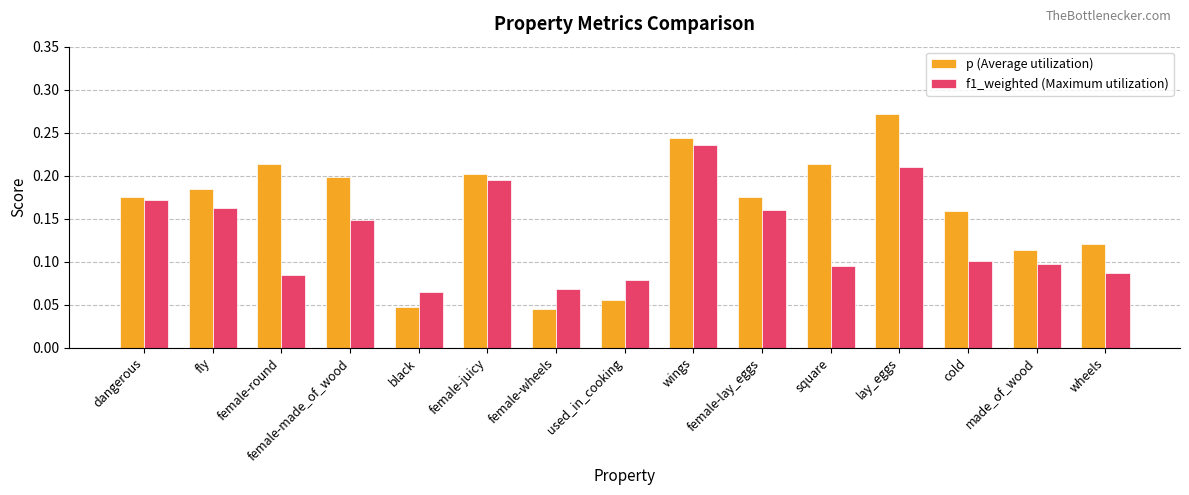

Which series has the largest total across all categories?

p (Average utilization)